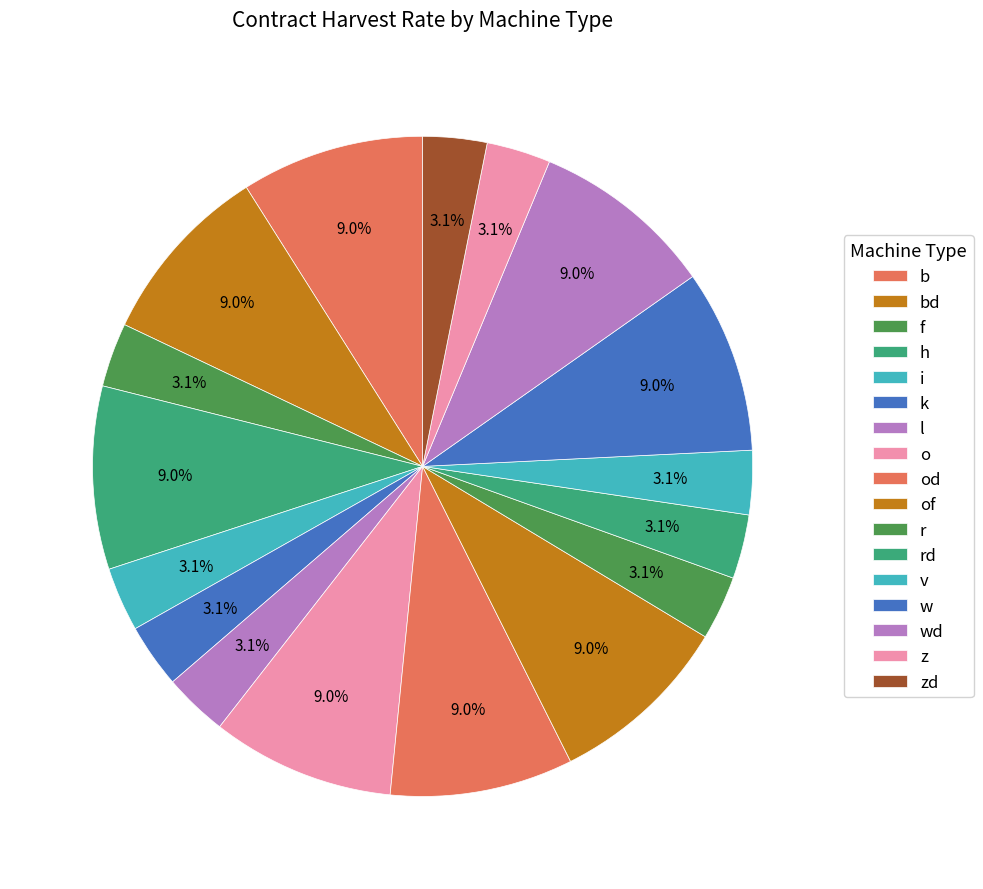

Which slice is the smallest?

f